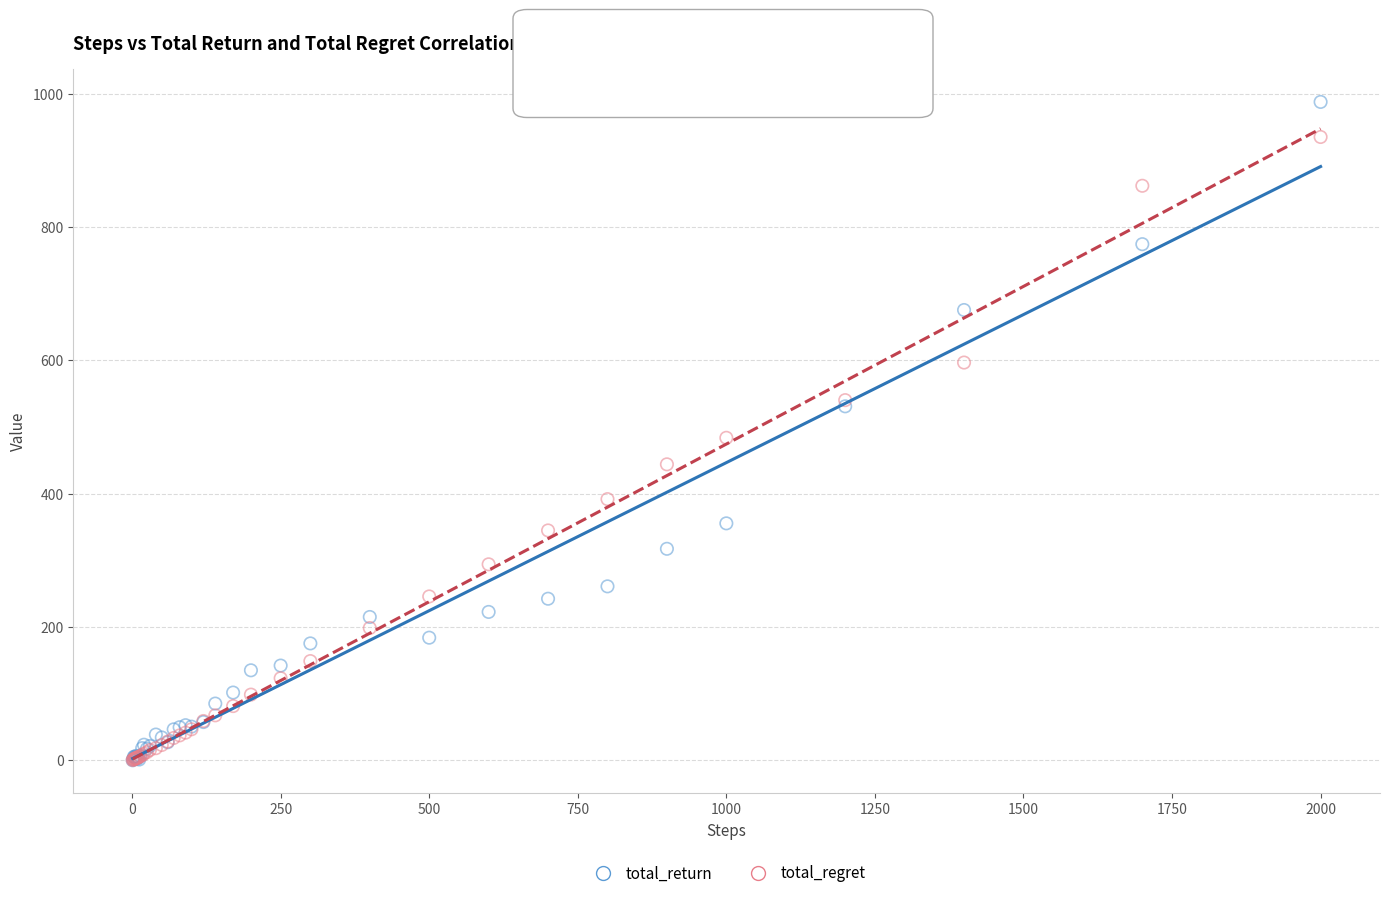

What are all the series names shown in the legend?

total_return, total_regret